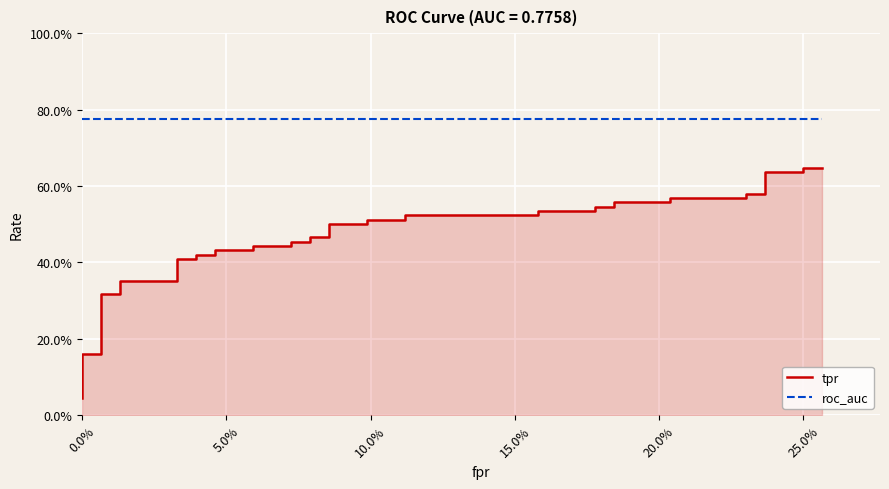

True or false: roc_auc and tpr intersect in this chart.

False